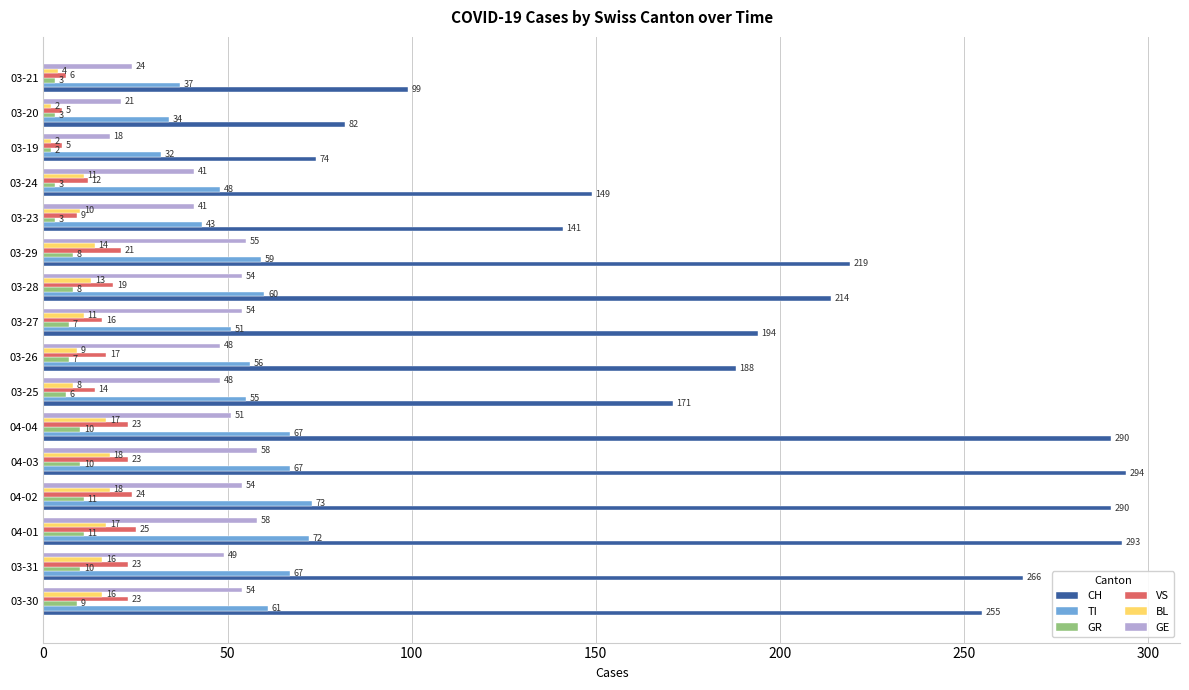

List the series in order of their peak value, lowest first.

GR, BL, VS, GE, TI, CH